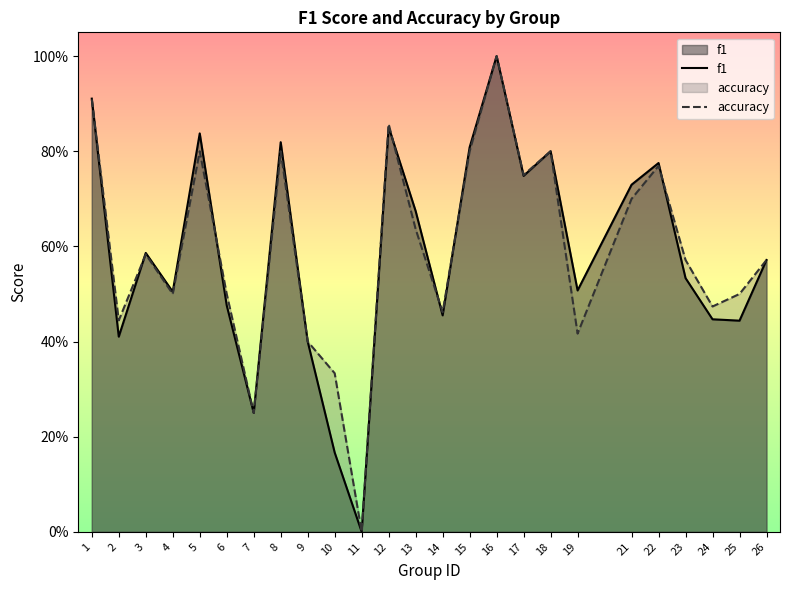

How many values in accuracy are above zero?

24